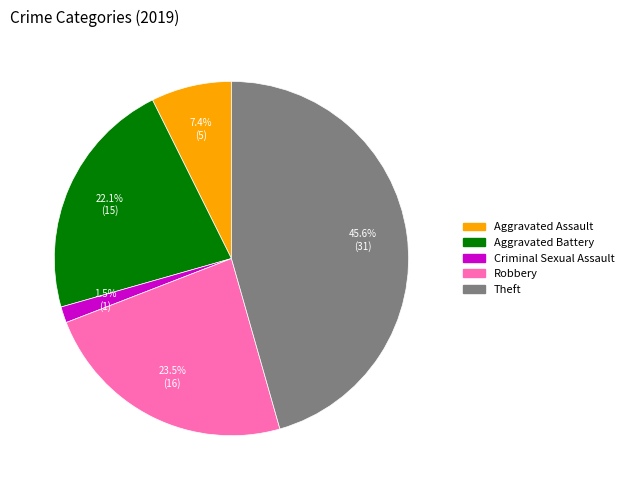

Count the number of slices in the pie.

5